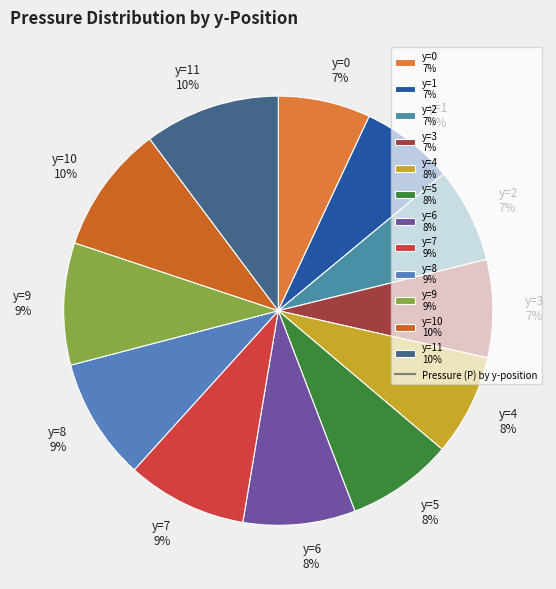

The y=1 7% slice represents 1% of the pie. True or false?

False